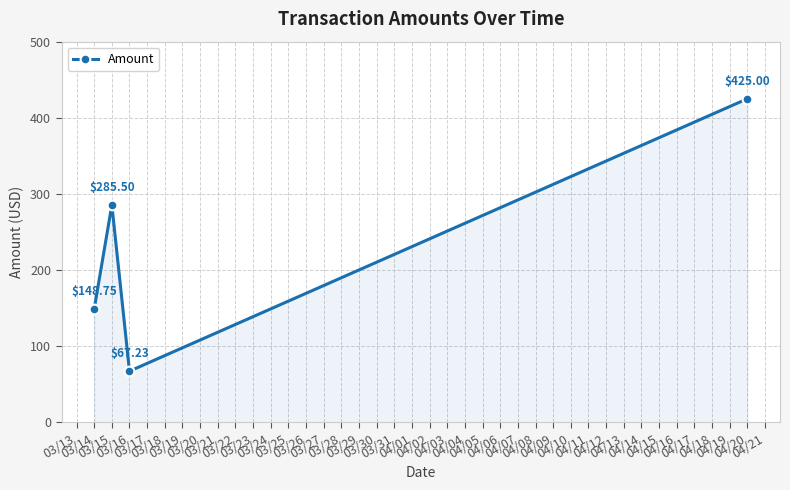

At which category does the chart reach its minimum across all series?

03/16